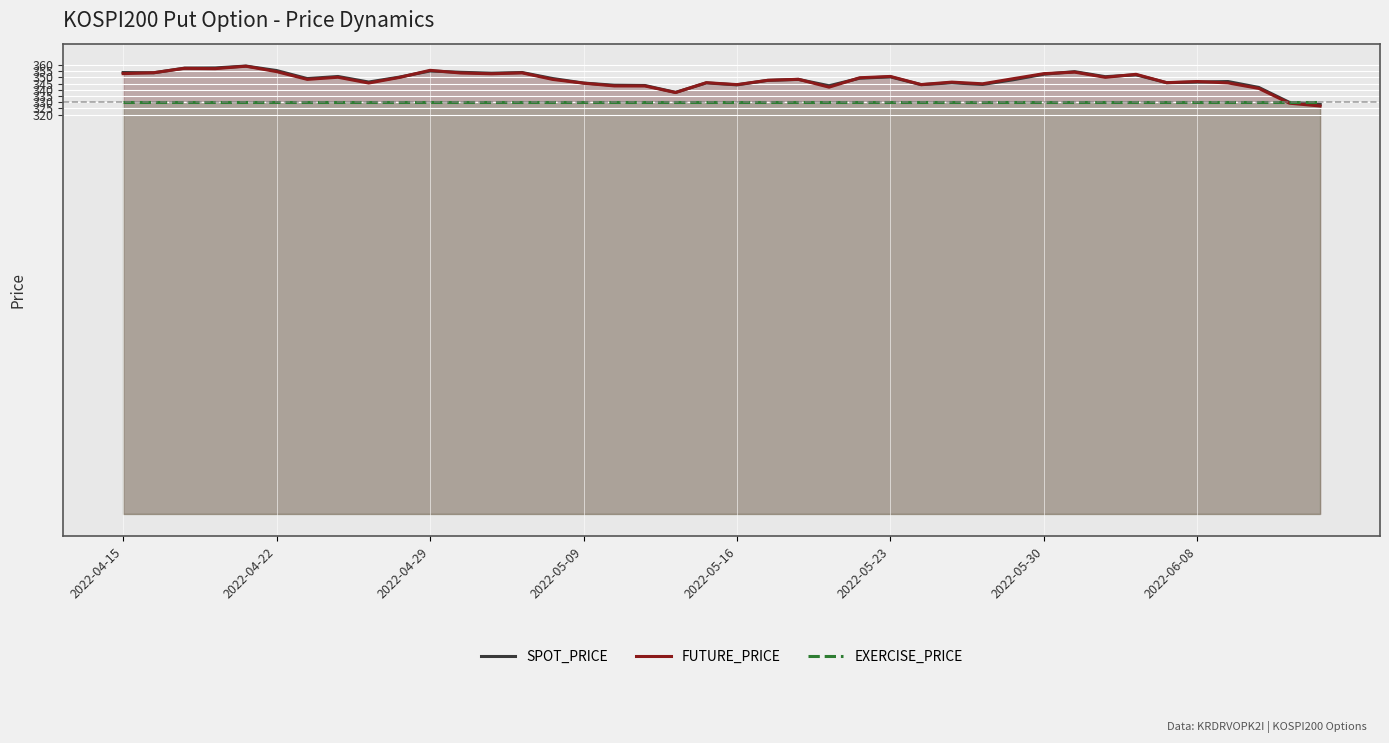

The EXERCISE_PRICE series shows 504.9 at 39. True or false?

False